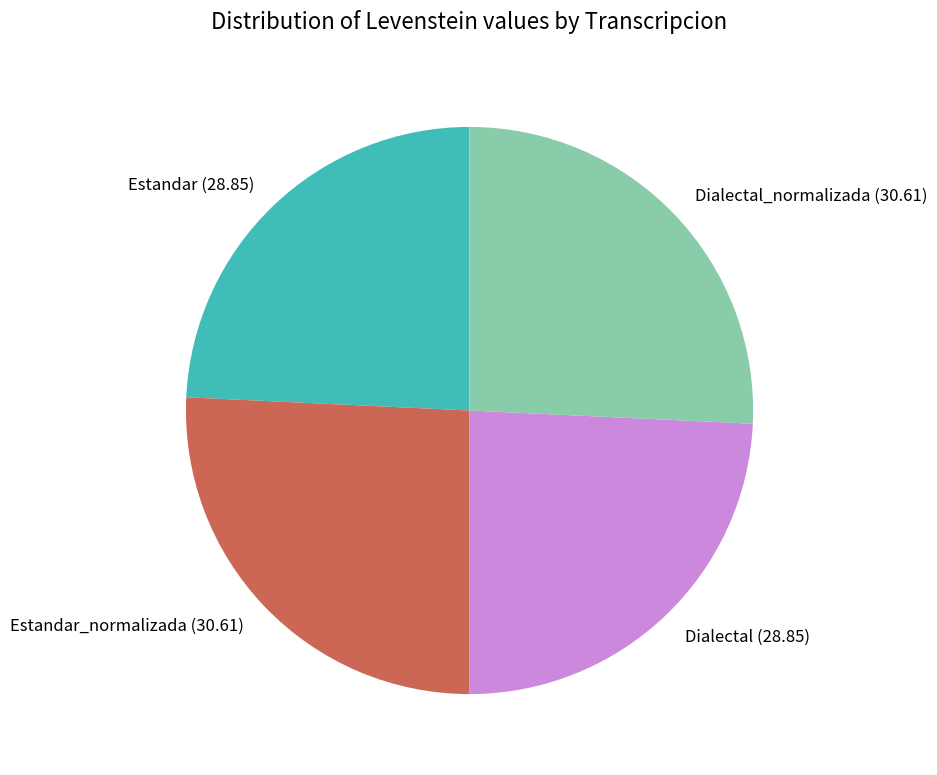

Do Estandar and Dialectal together represent more than half of the pie?

No